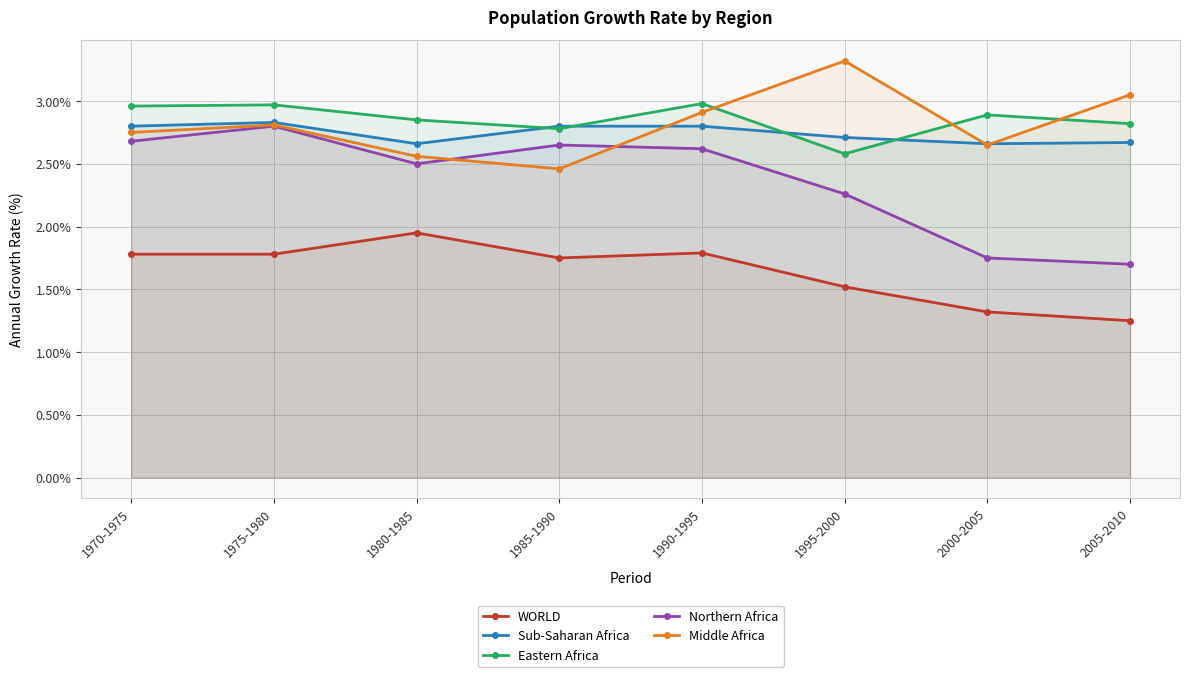

Read the WORLD value at 1985-1990.

1.8